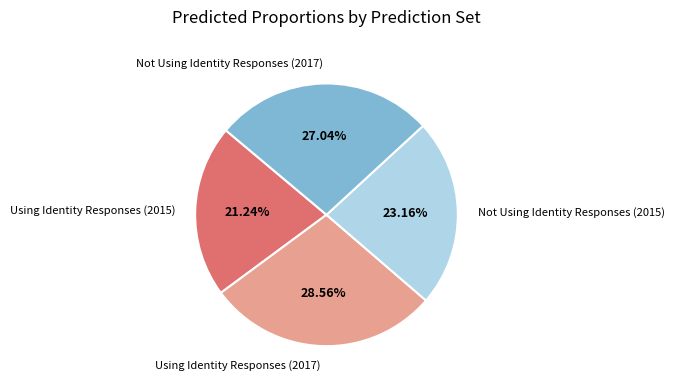

To the nearest percent, what is the combined percentage of Using Identity Responses (2017) and Using Identity Responses (2015)?

50%